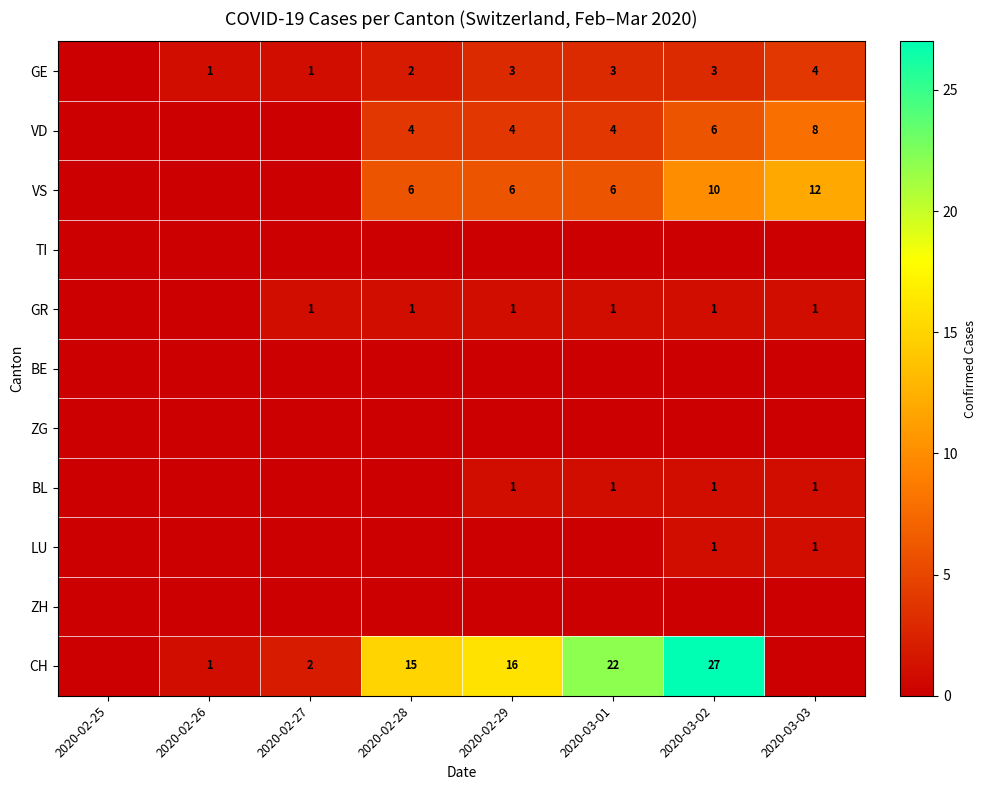

What is the difference between the highest and lowest values at 2020-02-27?

2